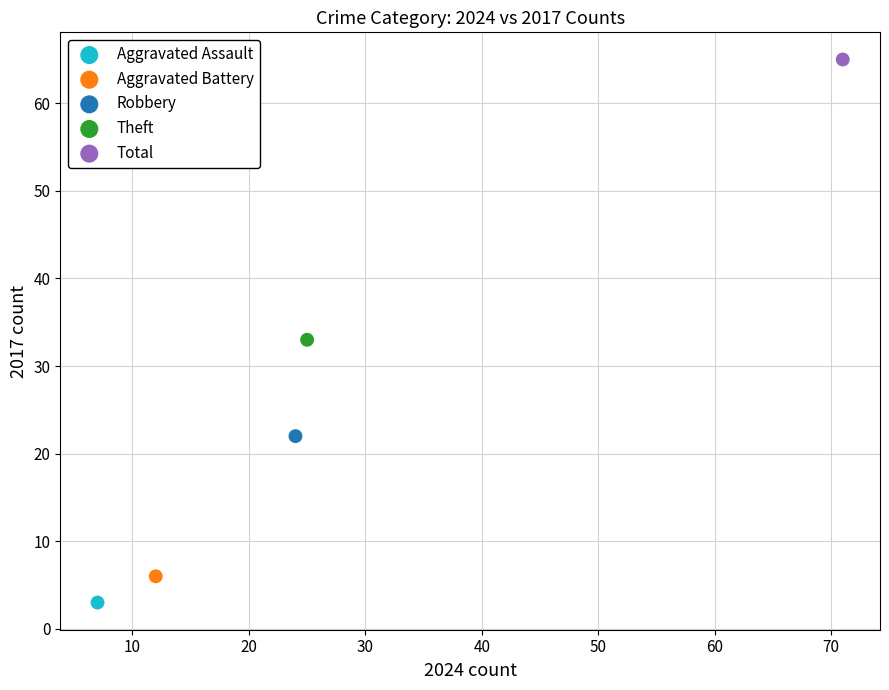

Which series reaches the maximum Y coordinate?

Total